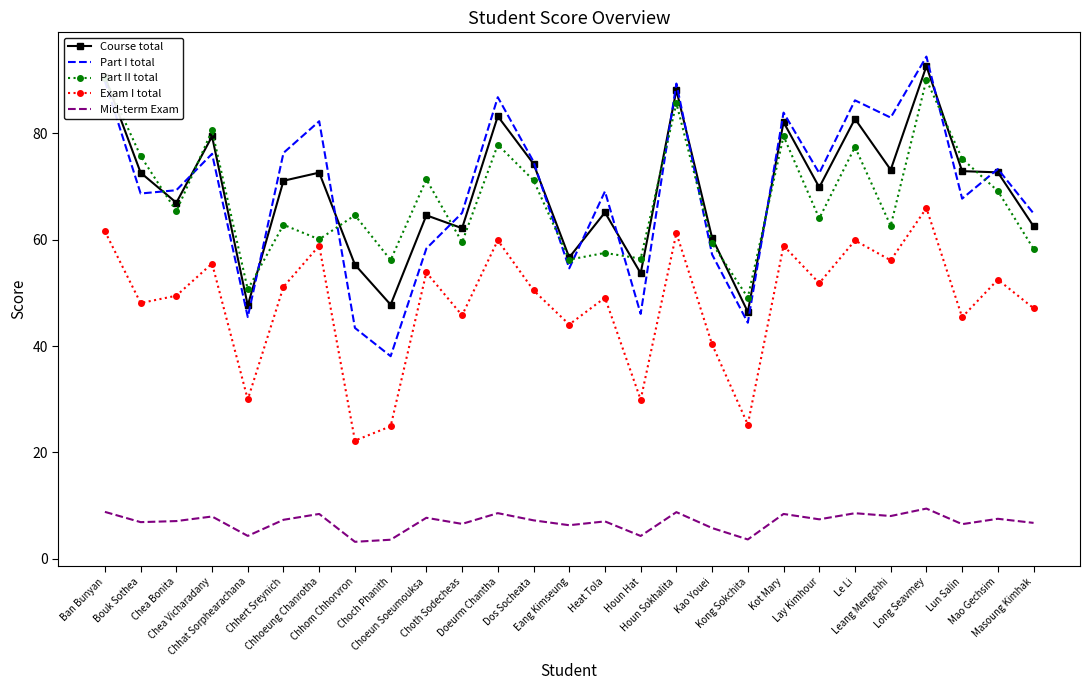

What are all the series names shown in the legend?

Course total, Part I total, Part II total, Exam I total, Mid-term Exam